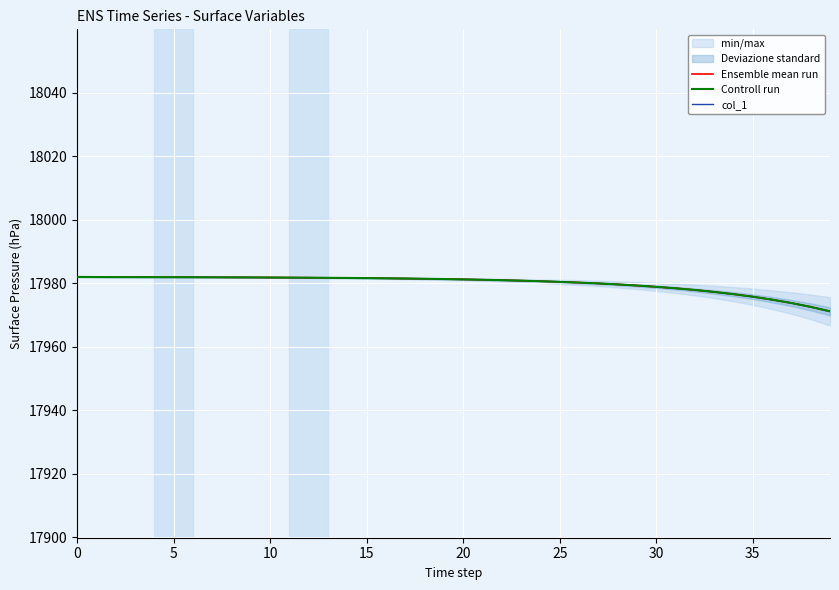

Which category has the lowest value across all series?

39